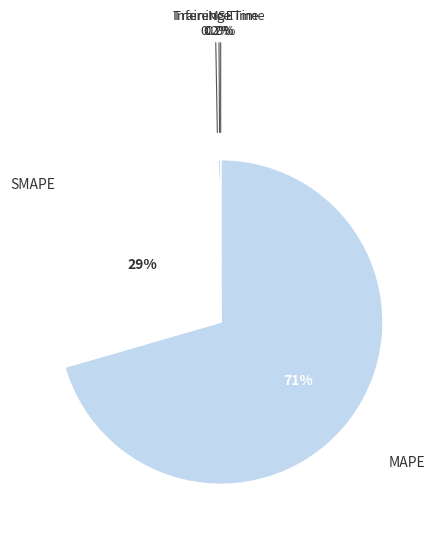

Is it true that MAPE is 71% of the pie?

True